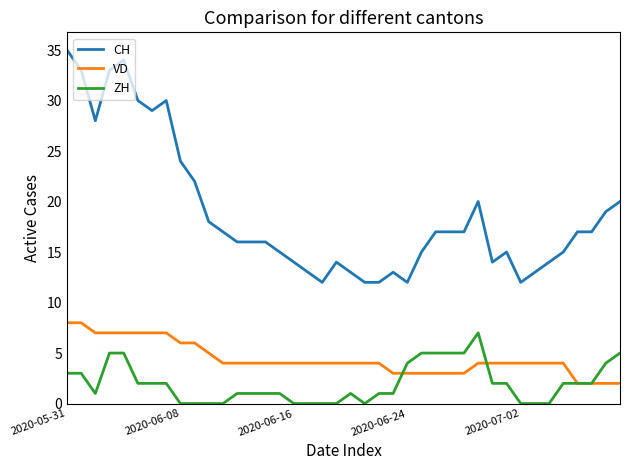

Which series has the largest range (max minus min)?

CH